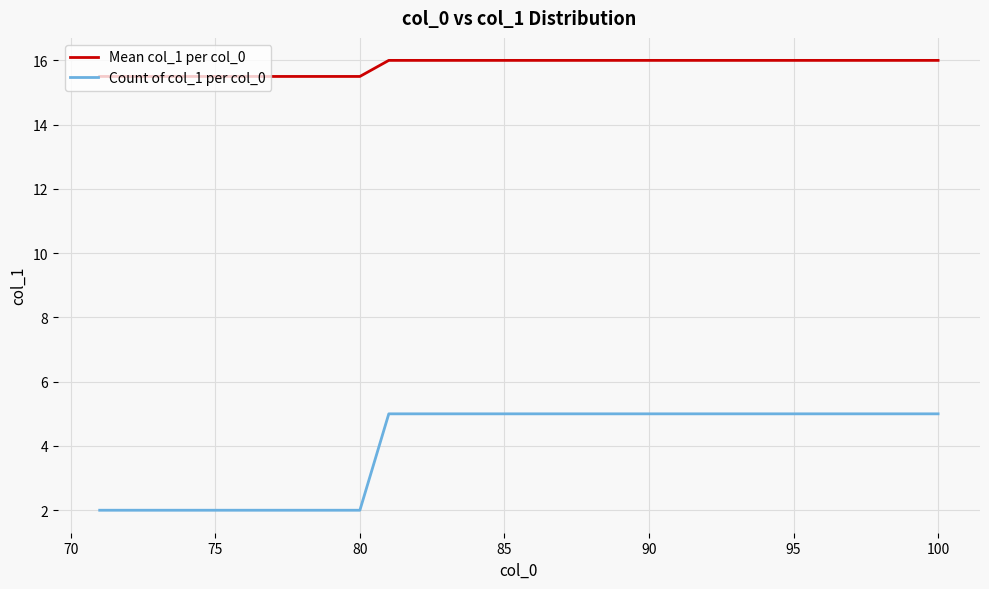

Rank the series by their average value, from lowest to highest.

Count of col_1 per col_0, Mean col_1 per col_0